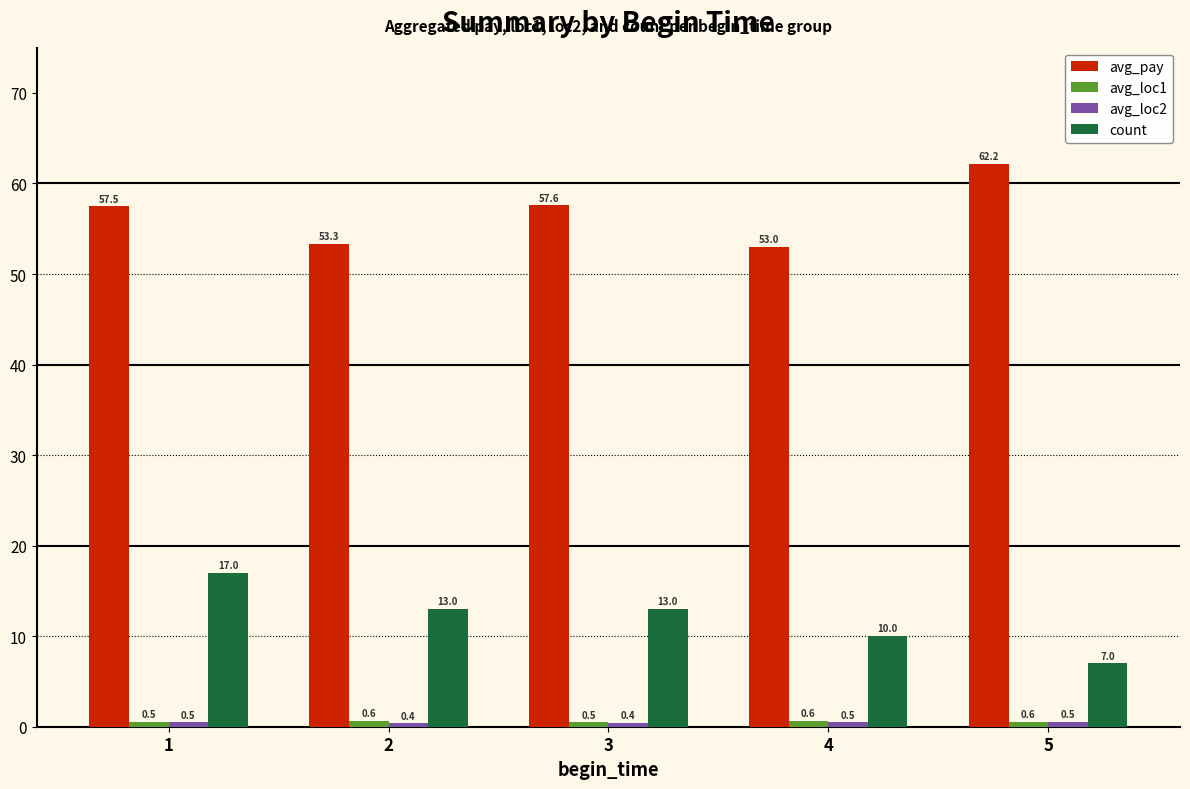

True or false: count has a value of 9.9 at 5.

False